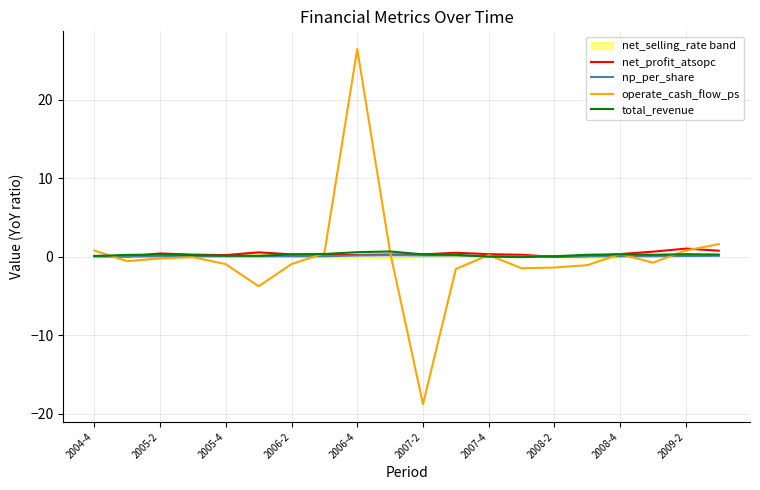

How many data points does each series have?

20